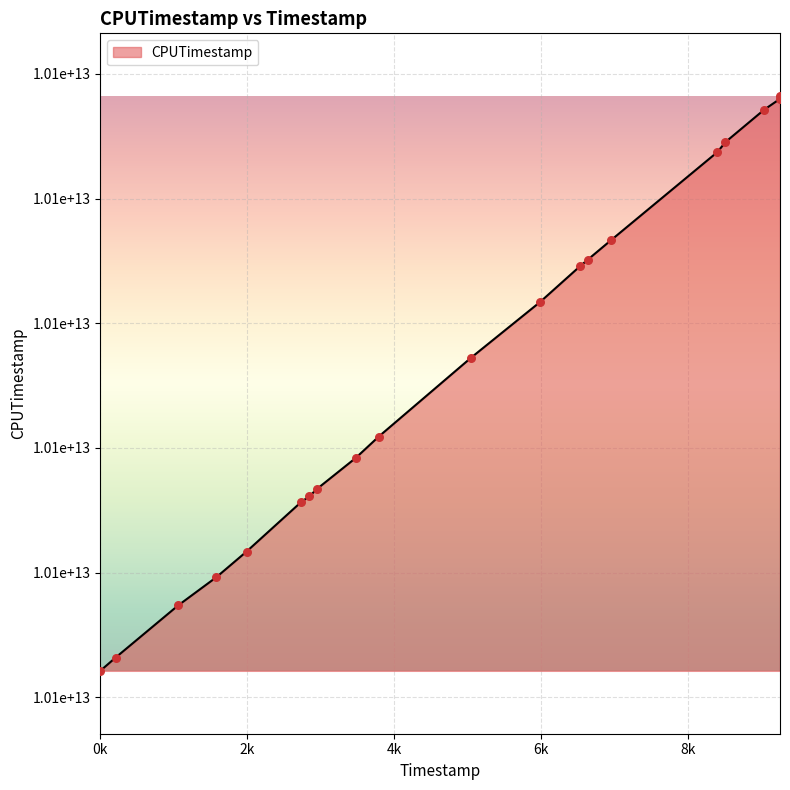

Does the chart have visible grid lines?

Yes